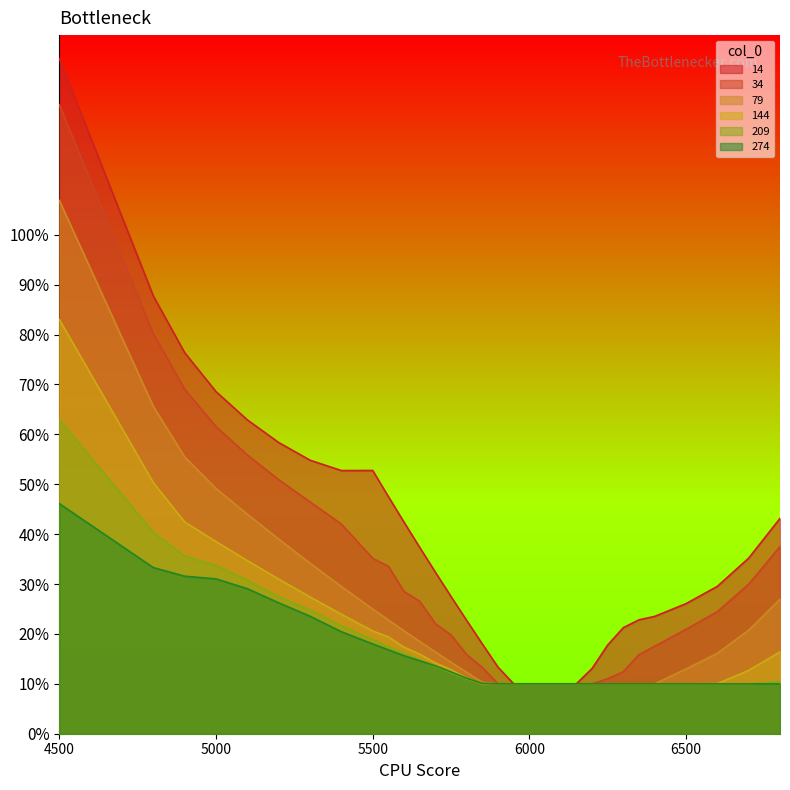

At which label does 144 reach its peak?

4500